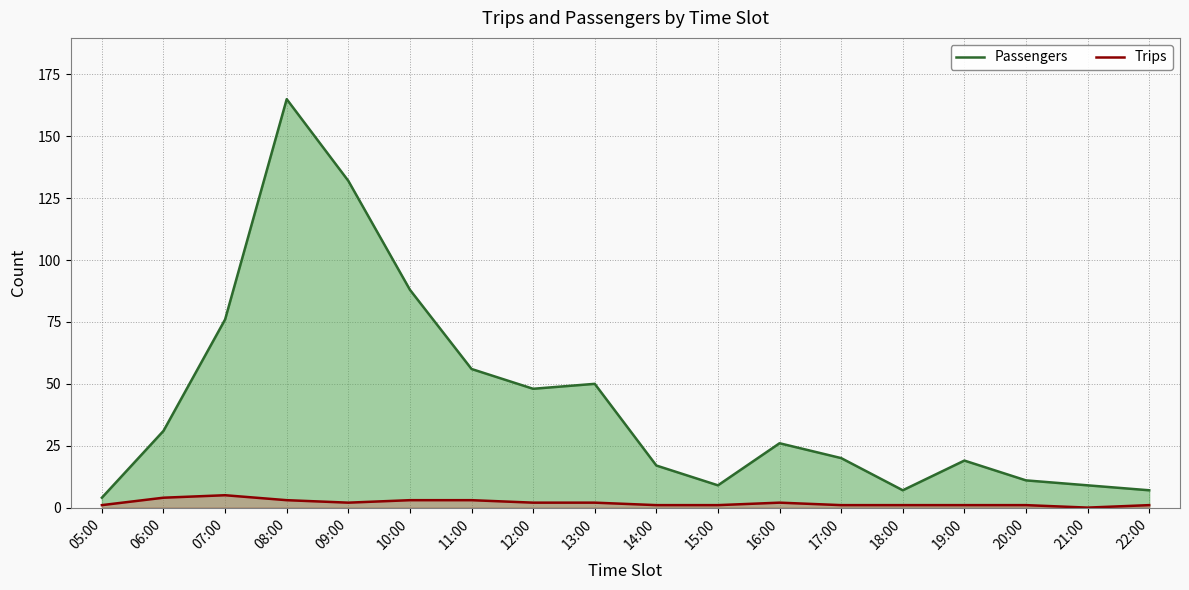

What are all the series names shown in the legend?

Passengers, Trips